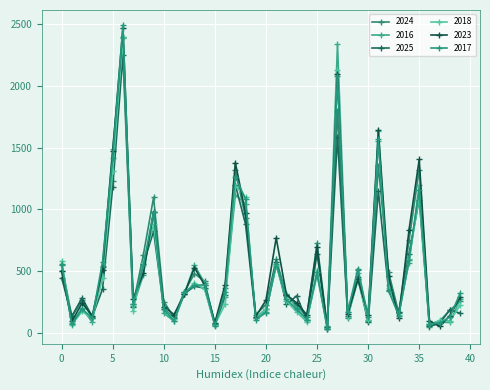

What is the difference between the second highest and minimum values in the 2018 series?

2092